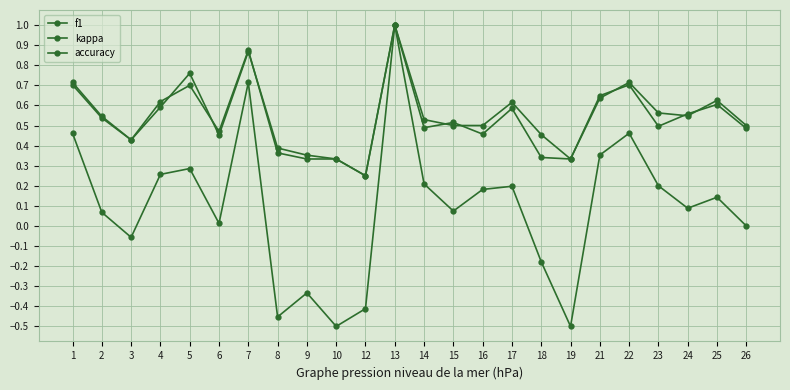

How many data points does each series have?

24